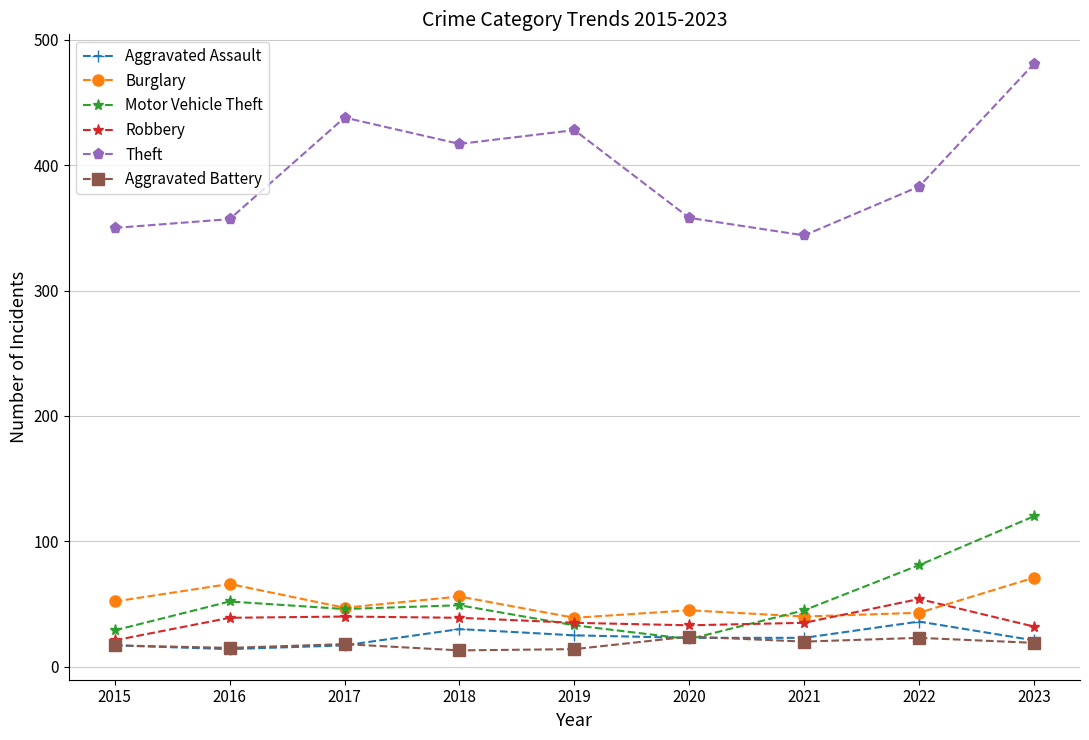

In Theft, how many points are higher than both neighbors (excluding endpoints)?

2